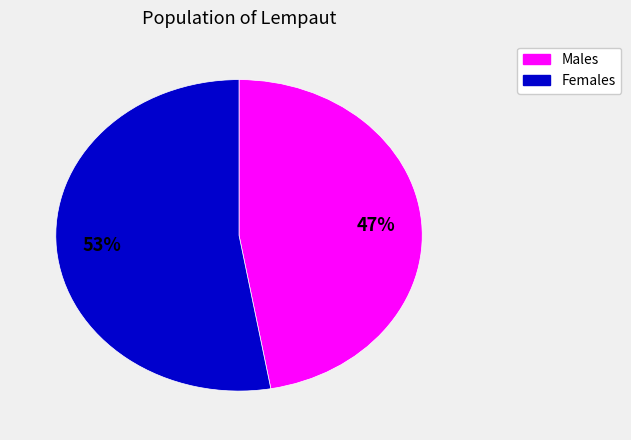

To the nearest percent, what is the average slice percentage?

50%